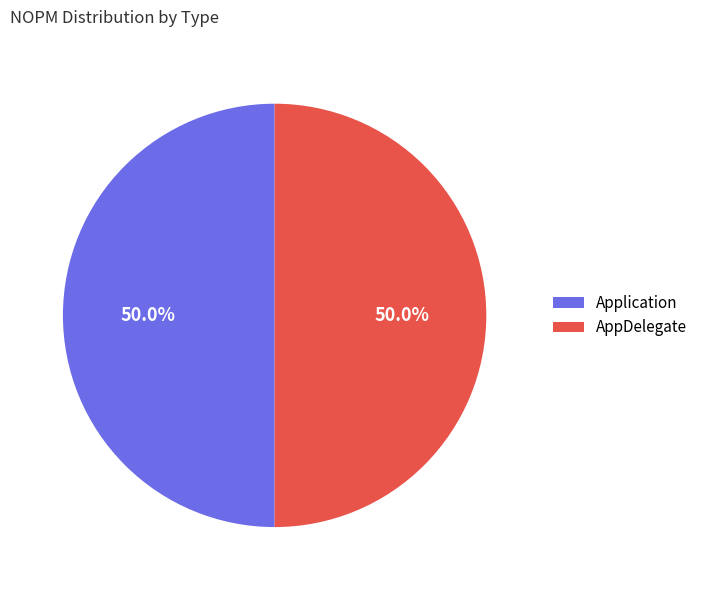

What percentage do Application and AppDelegate together represent?

100.0%